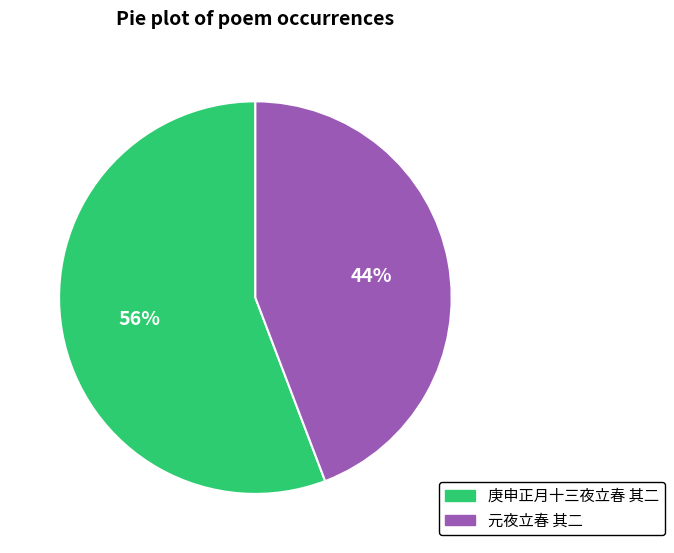

Is the sum of 庚申正月十三夜立春 其二 and 元夜立春 其二 greater than half?

Yes